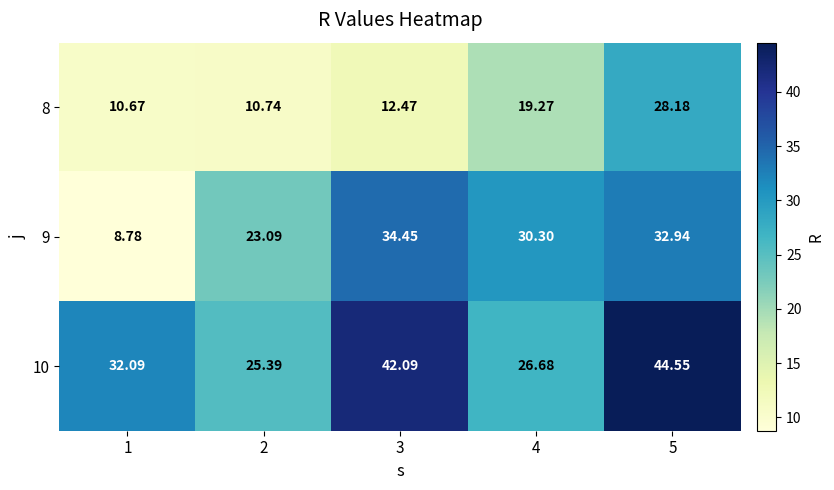

Is the value of 8 at 3 greater than the value of 9 at 3?

No